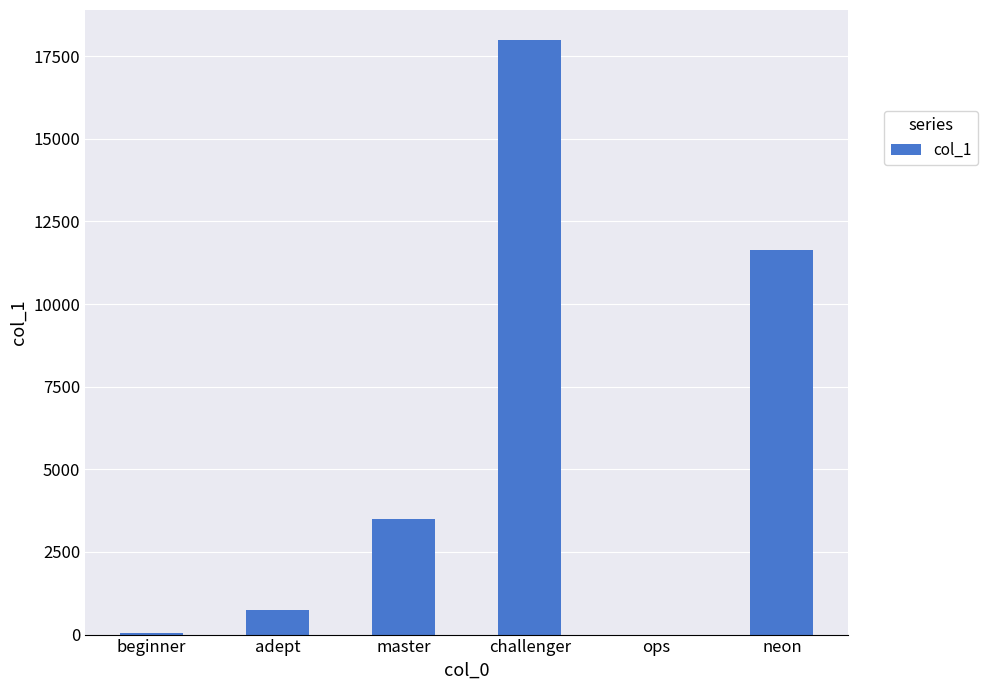

What is the change in value from beginner to adept?

+700